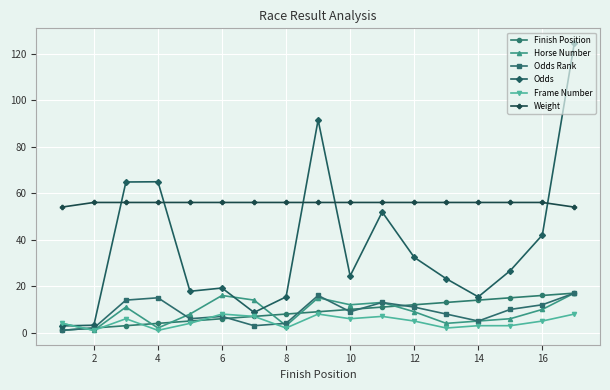

Which series has the widest spread of values?

Odds